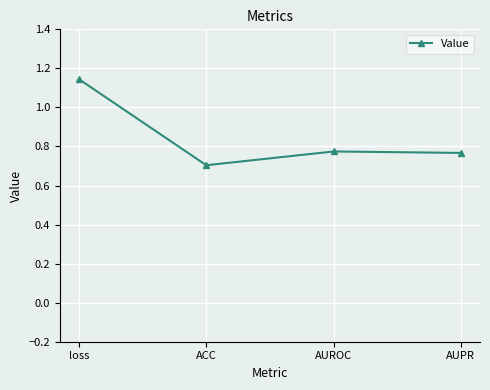

What position from the right is AUPR?

1